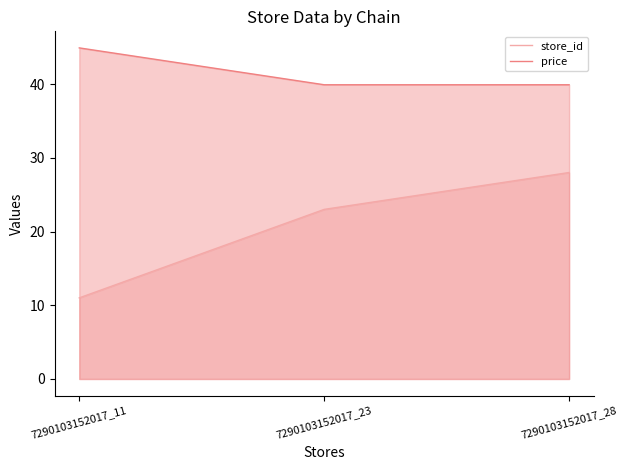

Reading right to left, what are all the values shown in this chart?

store_id: 7290103152017_28=28.0	7290103152017_23=23.0	7290103152017_11=11.0
price: 7290103152017_28=39.9	7290103152017_23=39.9	7290103152017_11=44.9